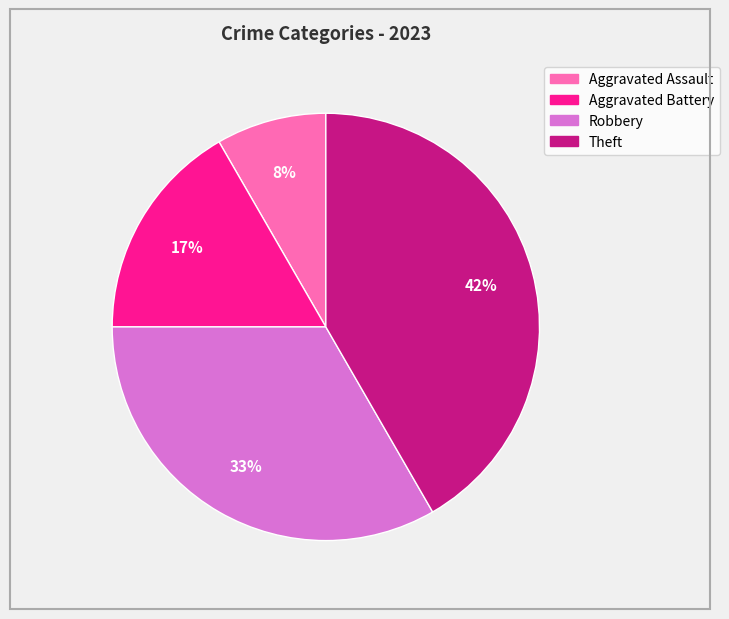

Does Aggravated Battery account for over 50% of the chart?

No